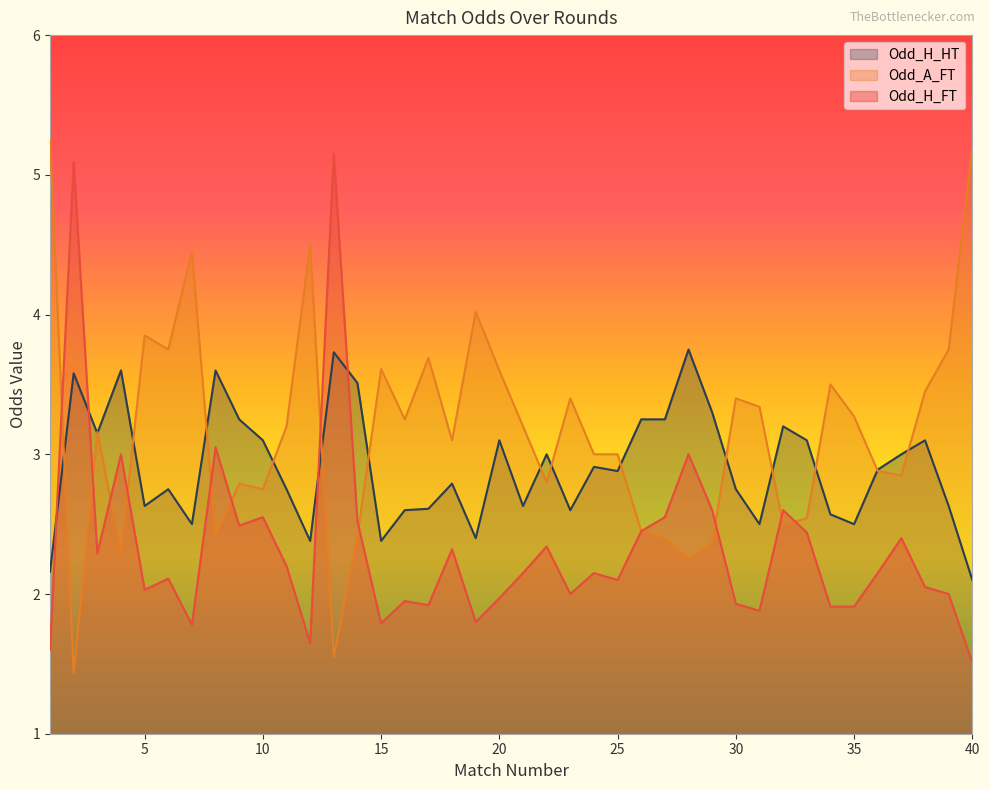

The value of Odd_A_FT at 7 is 4.5. True or false?

True